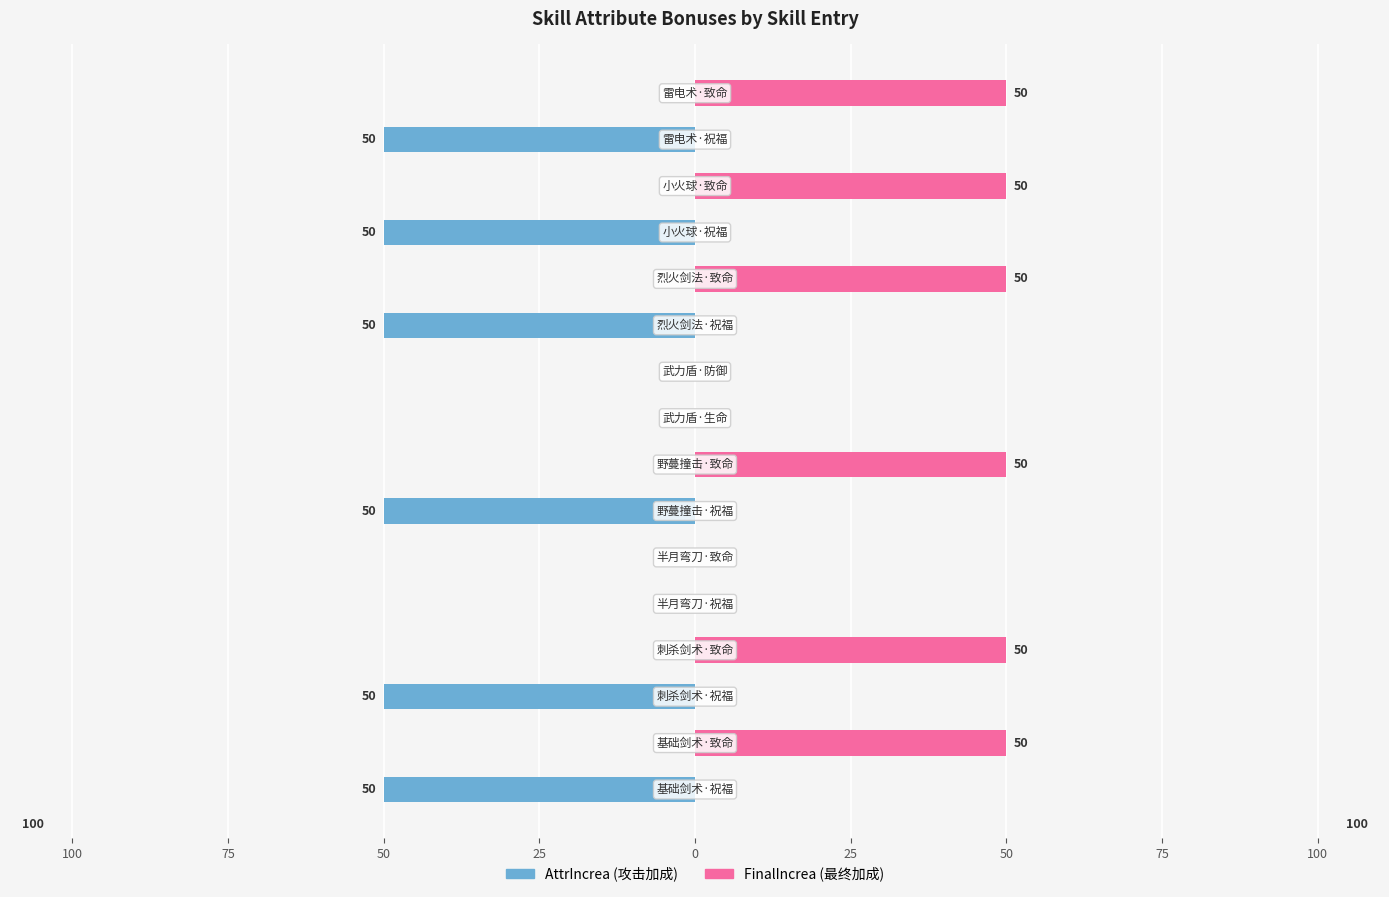

The FinalIncrea series shows 50 at 15. True or false?

True